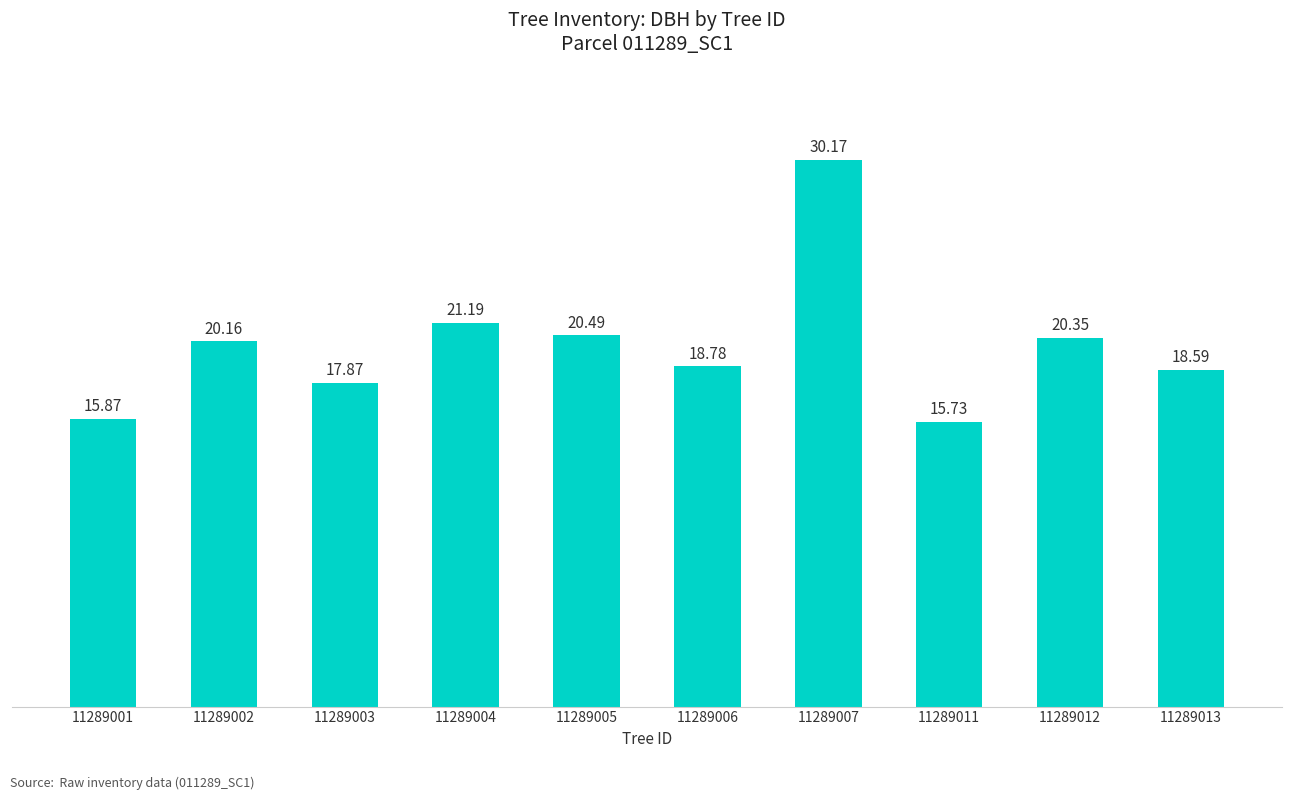

What is the sum of the values at 11289005 and 11289012?

40.8